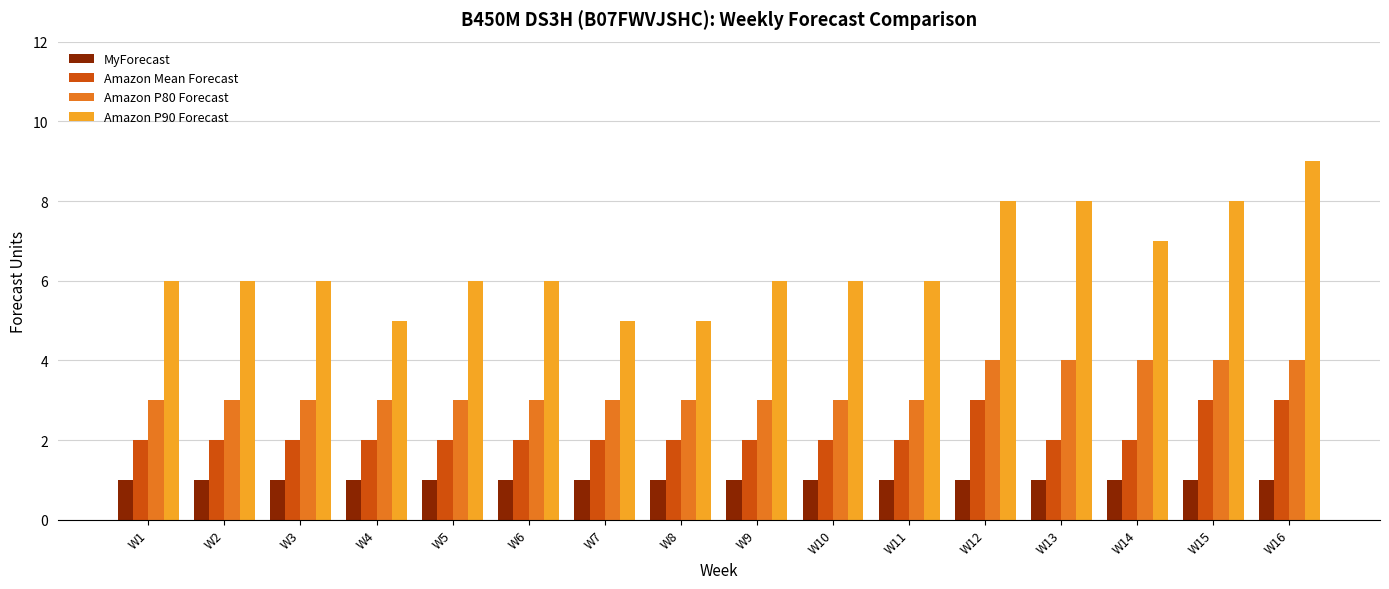

Is it true that Amazon P80 Forecast equals 4 at W8?

False